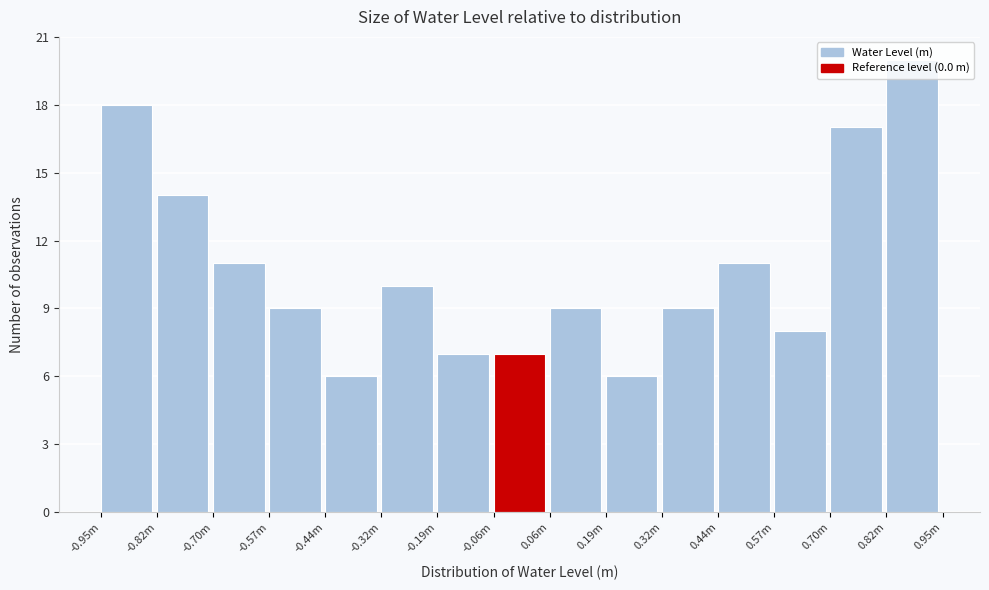

What is the smallest value displayed?

6